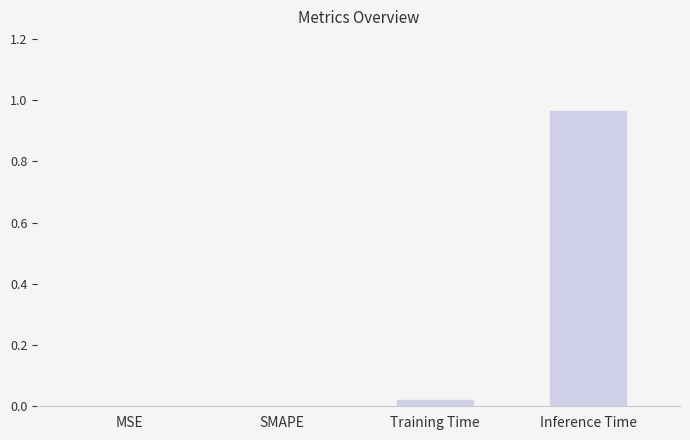

At which category does the chart reach its peak across all series?

Inference Time